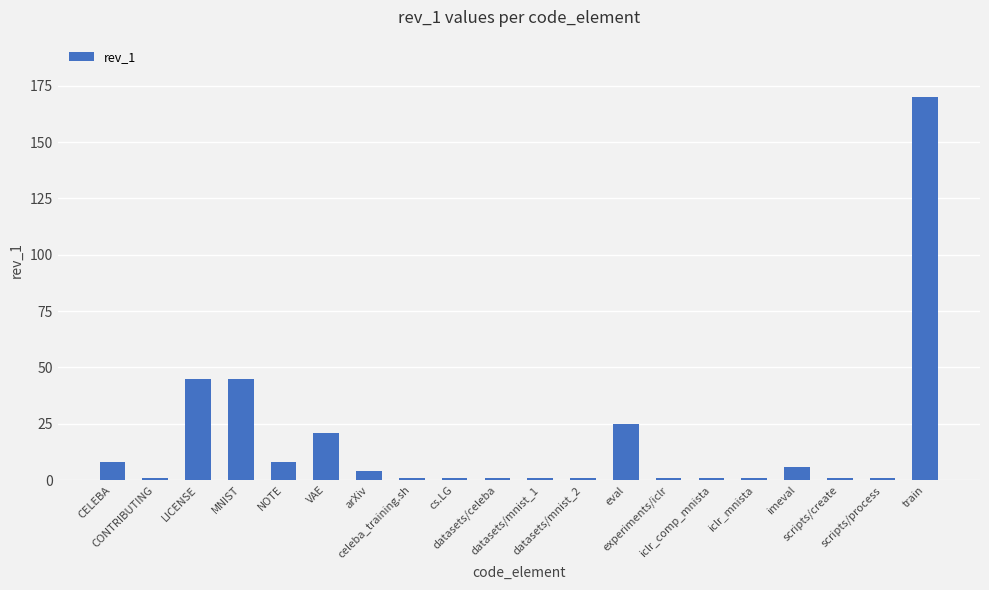

What is the ratio of the value at MNIST to the value at train?

0.3